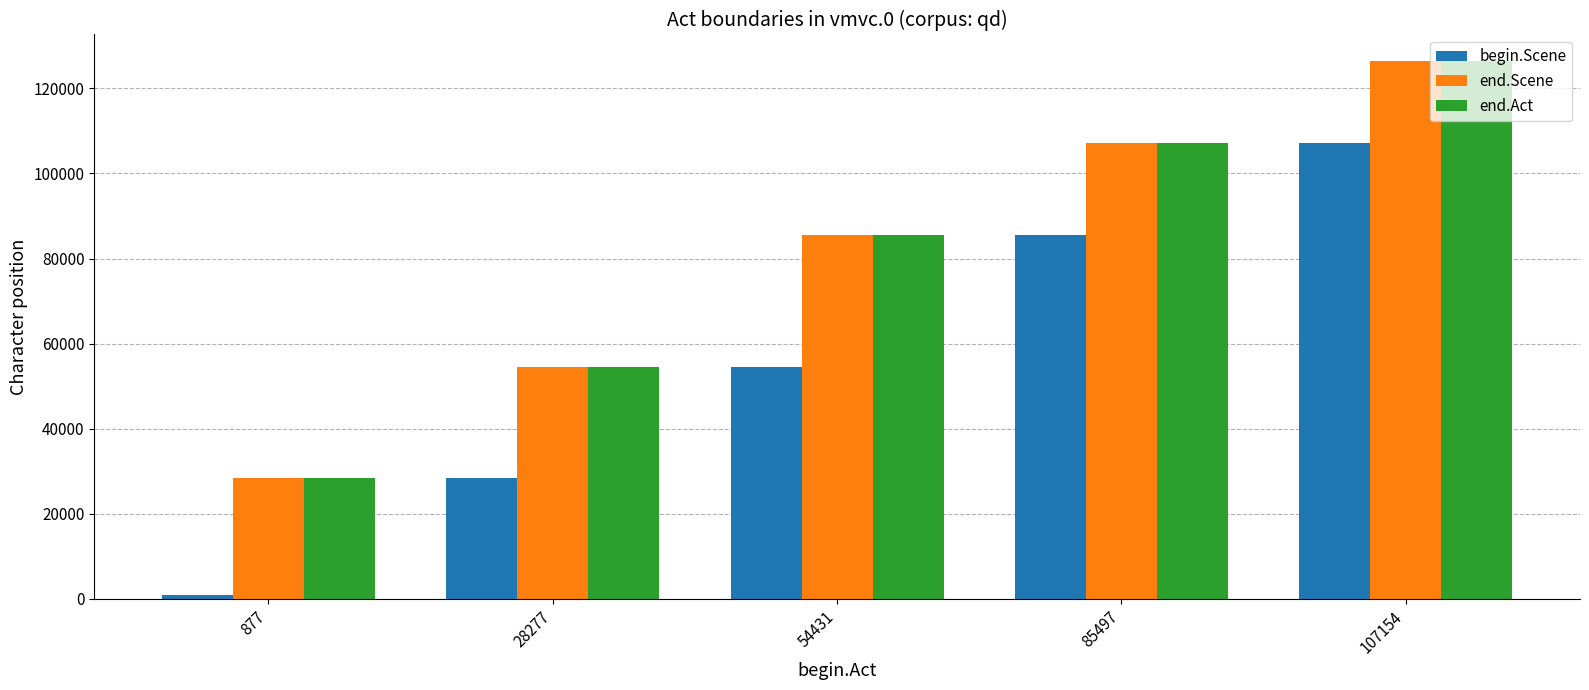

Count the end.Scene values in the range 54414 to 107137.

3